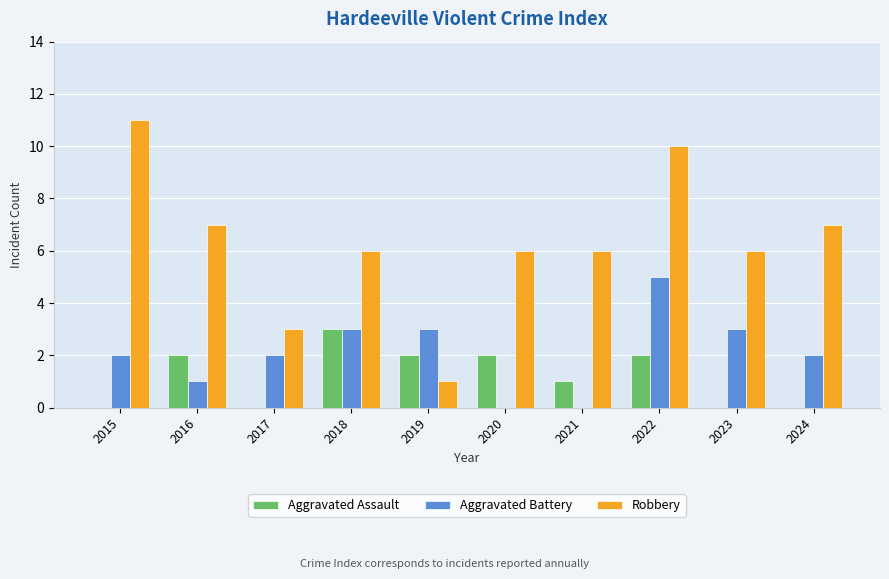

The value of Robbery at 2023 is 10. True or false?

False